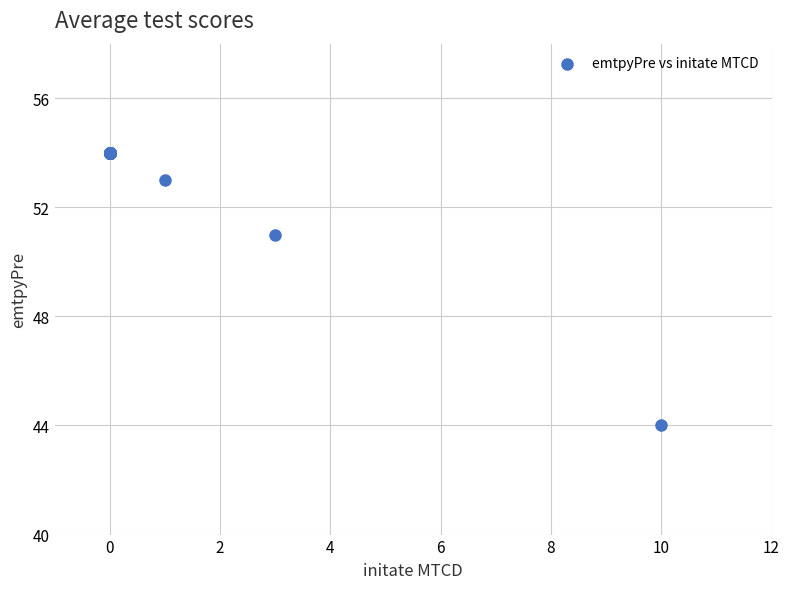

What Y value in the scatter plot is closest to 49?

51